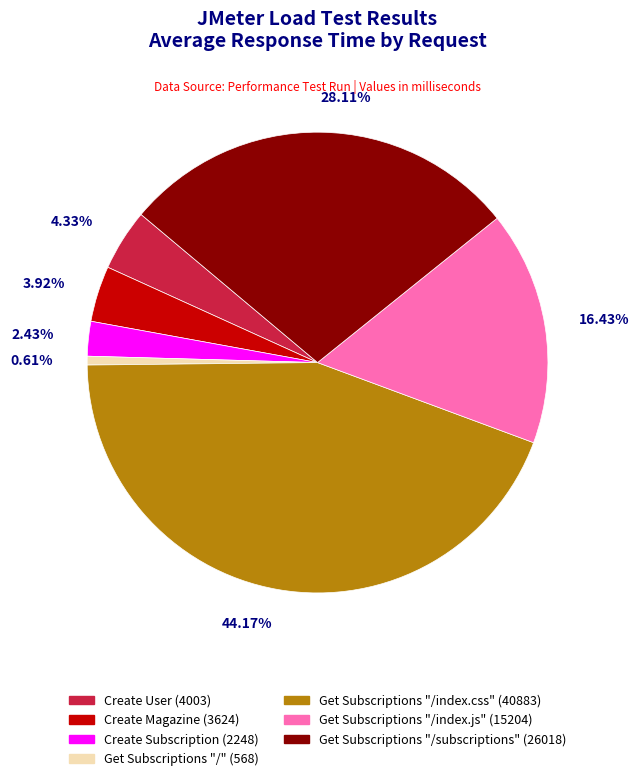

Between Get Subscriptions "/subscriptions" and Get Subscriptions "/index.css", which is larger?

Get Subscriptions "/index.css"